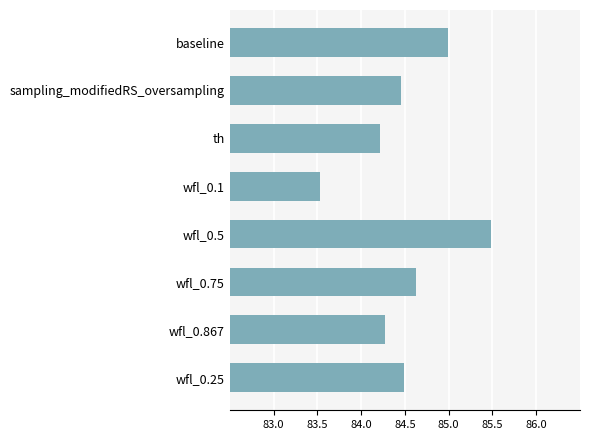

Count the number of values greater than 84.

7